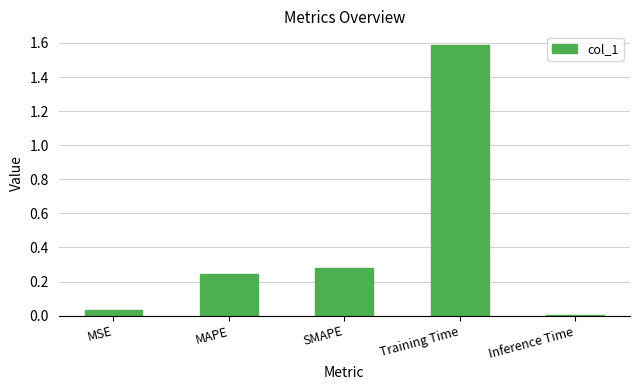

Which category has the highest value across all series?

Training Time